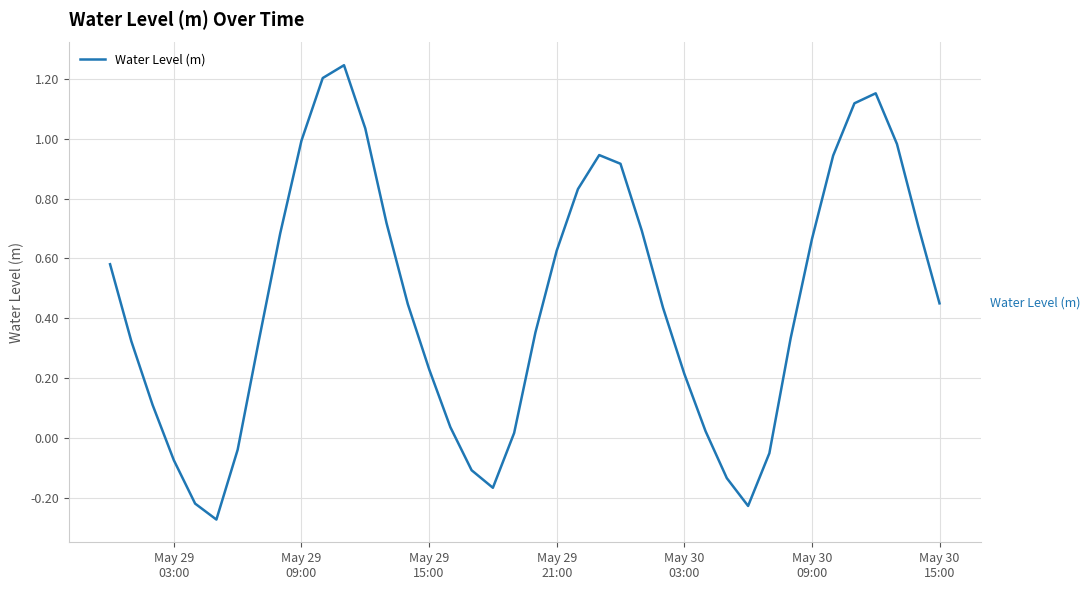

What is the difference between the maximum and minimum values?

1.5